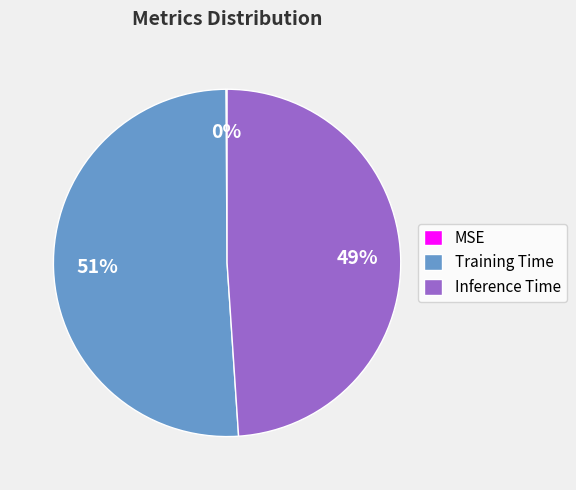

Which slice is the largest?

Training Time